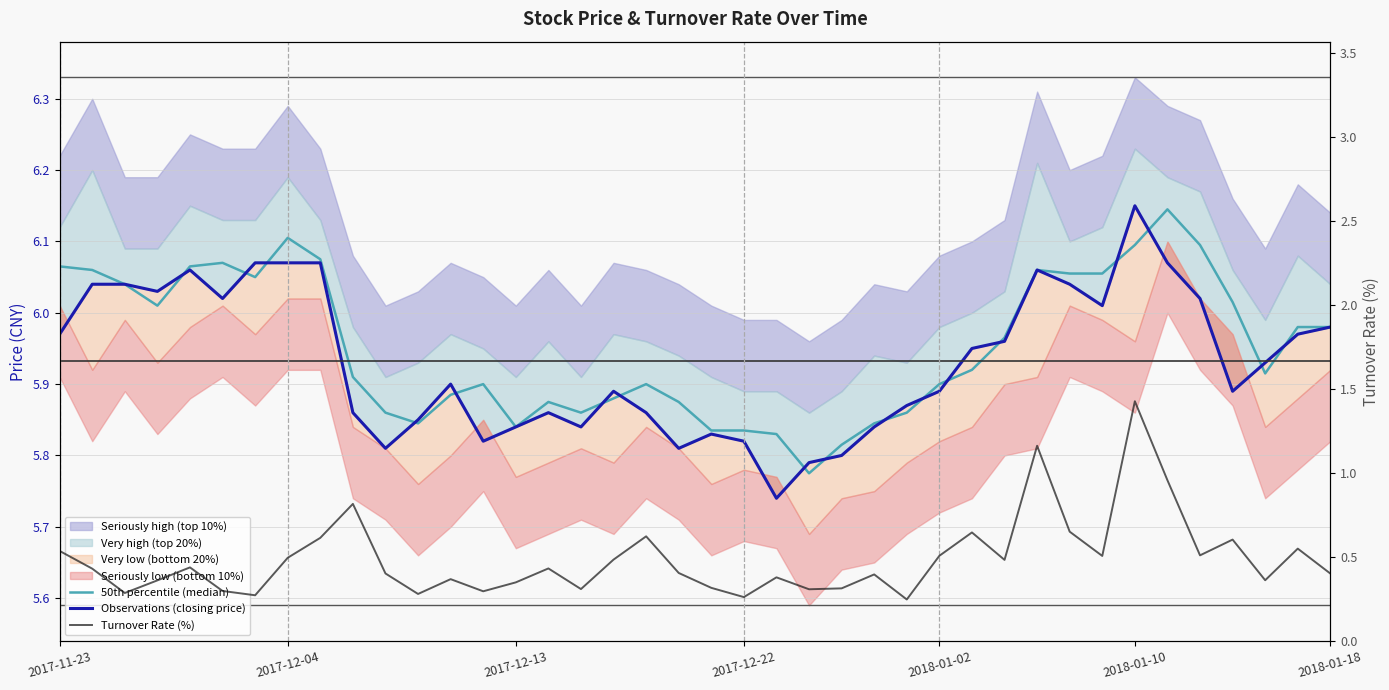

Which series has the largest range (max minus min)?

Turnover Rate (%)